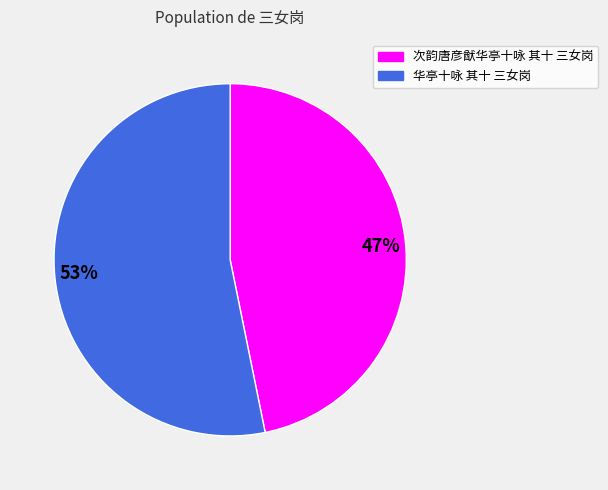

Between 次韵唐彦猷华亭十咏 其十 三女岗 and 华亭十咏 其十 三女岗, which is larger?

华亭十咏 其十 三女岗